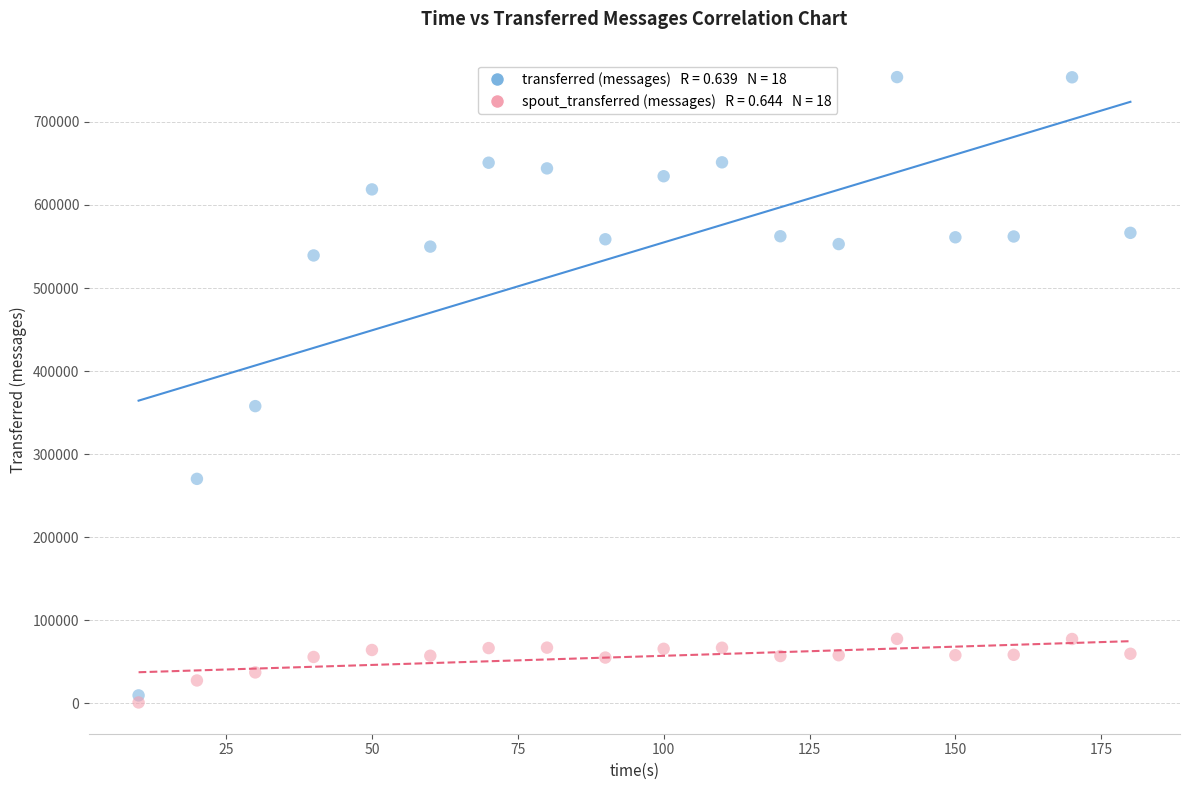

Across all series, what Y value is closest to 377520?

357840